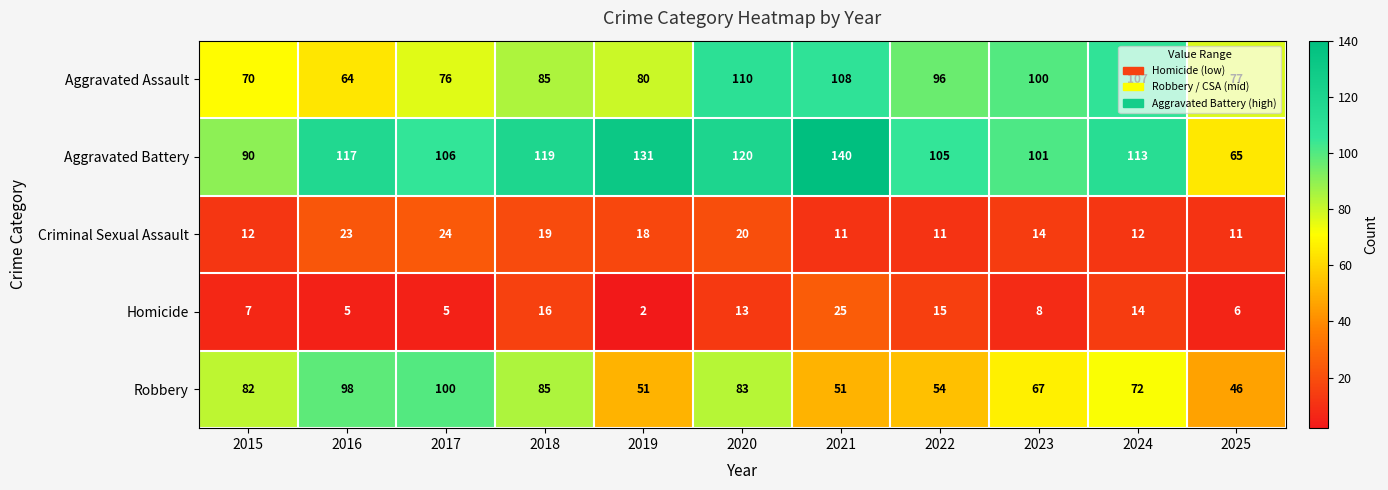

What is the spread (max minus min) of values at 2019?

129